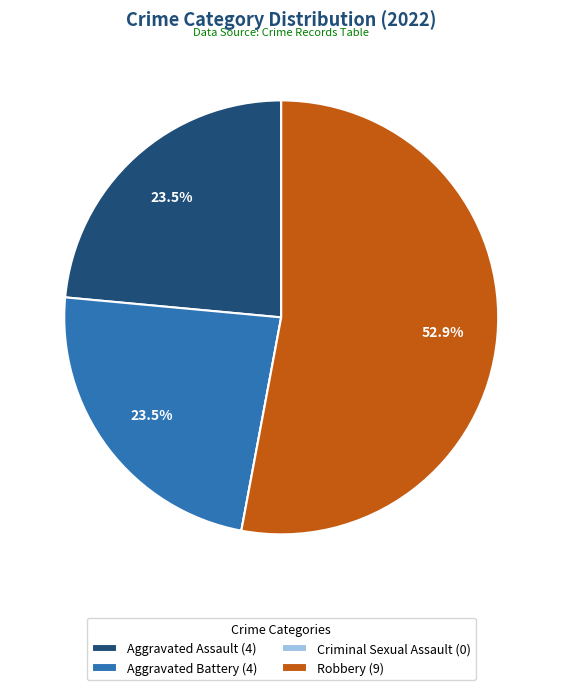

What percentage is NOT represented by Aggravated Battery (4)?

76.5%